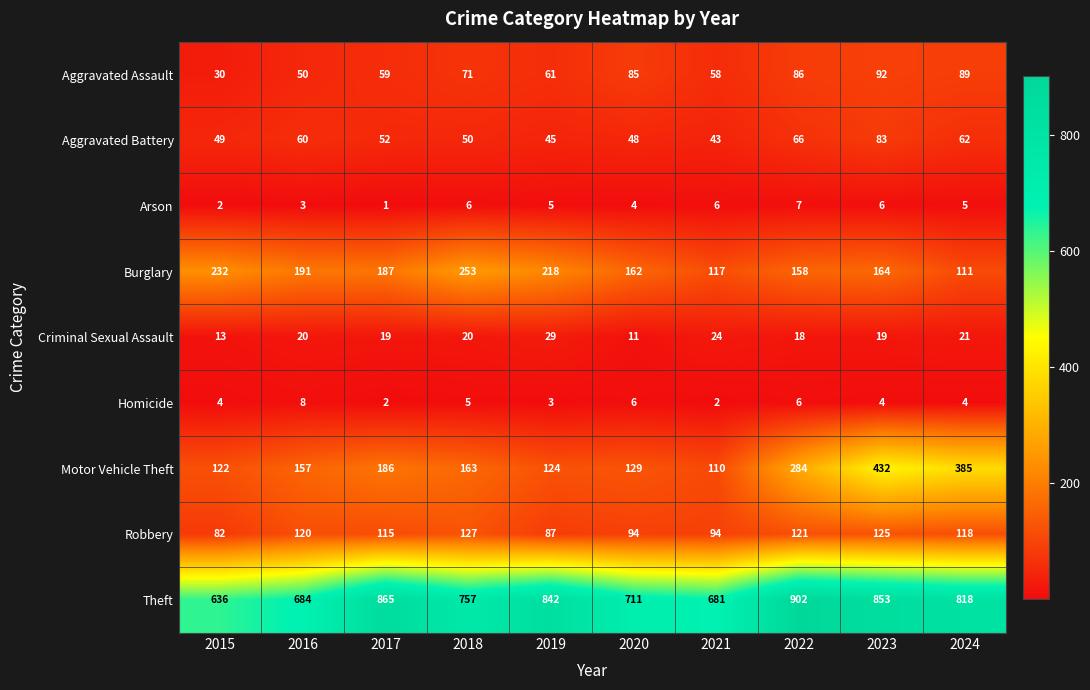

Rank the series by their maximum value, from highest to lowest.

Theft, Motor Vehicle Theft, Burglary, Robbery, Aggravated Assault, Aggravated Battery, Criminal Sexual Assault, Homicide, Arson